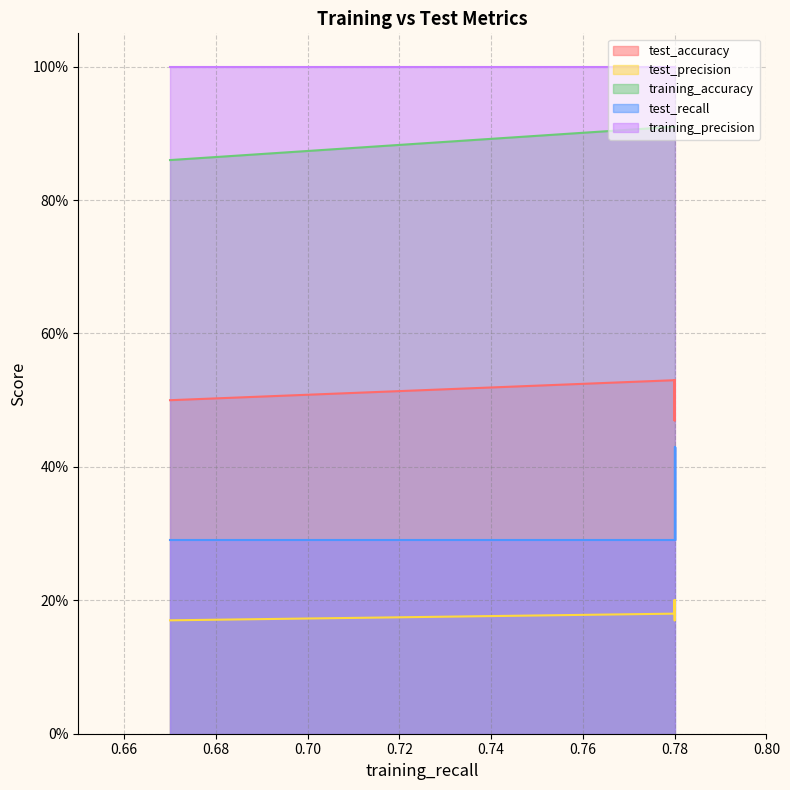

True or false: test_accuracy has more than 1 points higher than both neighbors.

False